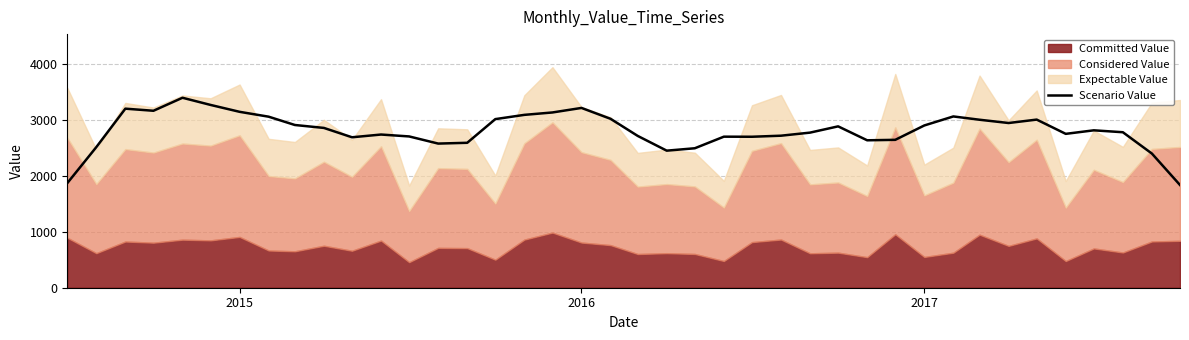

How many points are higher than both their immediate neighbors (excluding endpoints)?

9